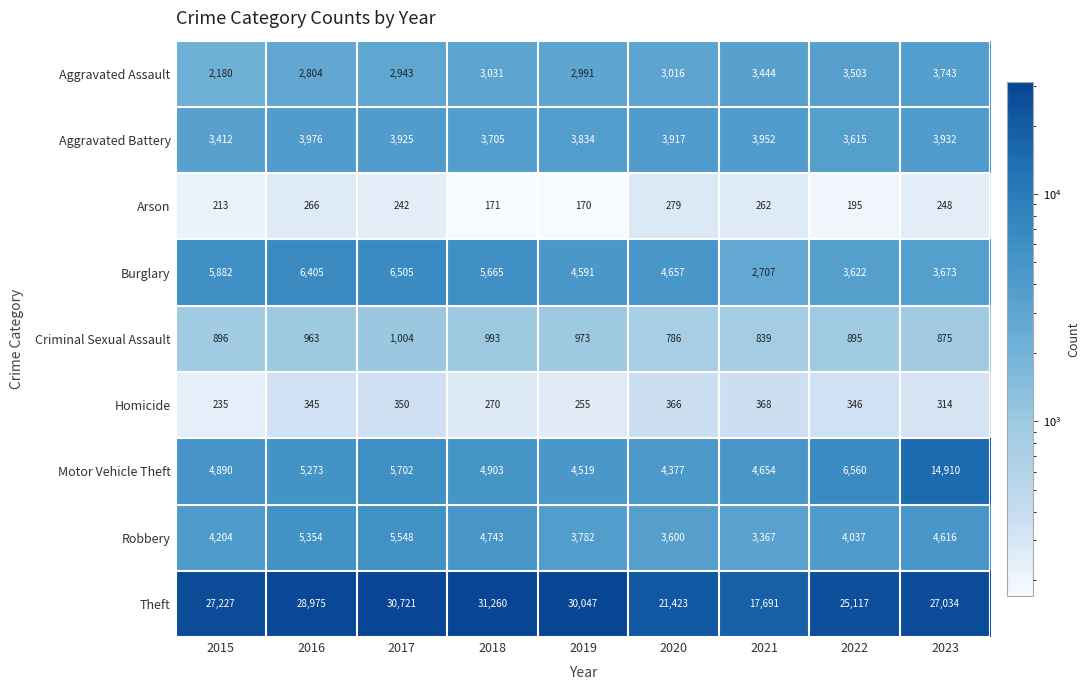

Which series has the widest spread of values?

Theft